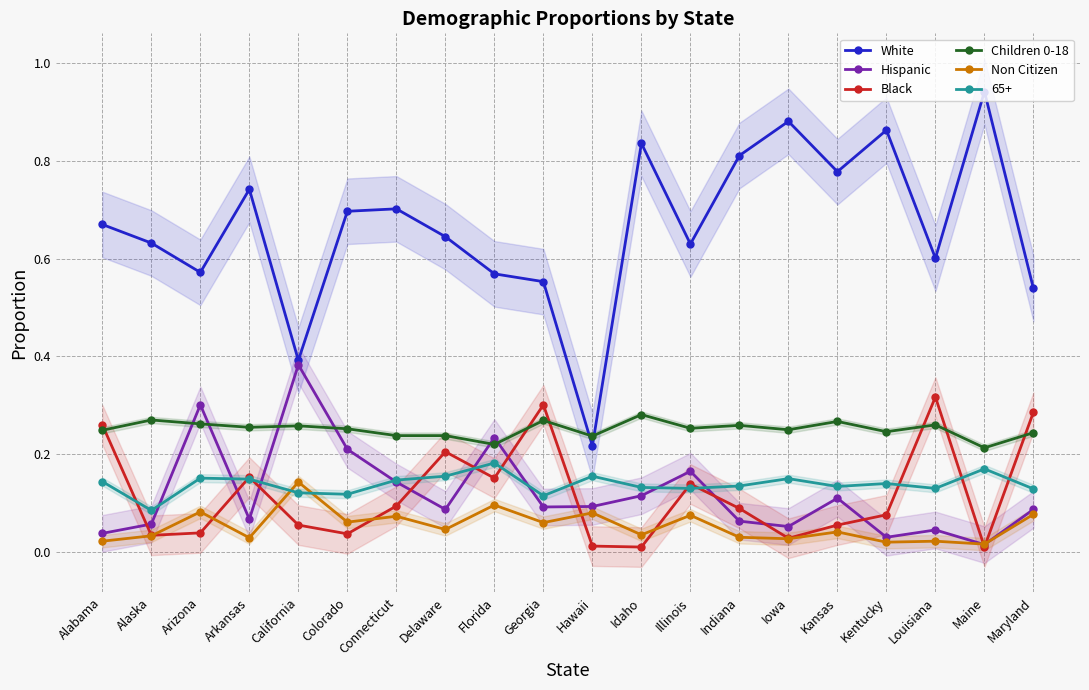

Rank the series by their maximum value, from highest to lowest.

White, Hispanic, Black, Children 0-18, Non Citizen